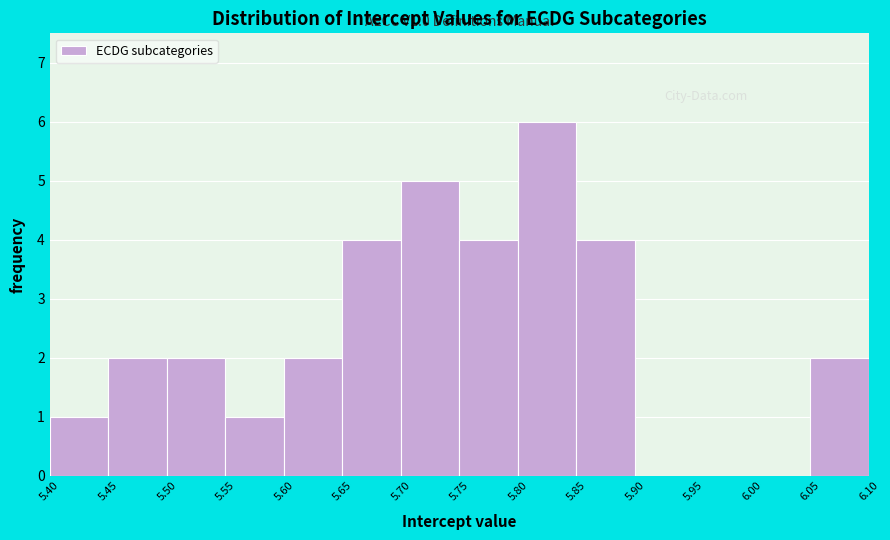

Which range on the x-axis has the tallest bar?

5.80 to 5.85